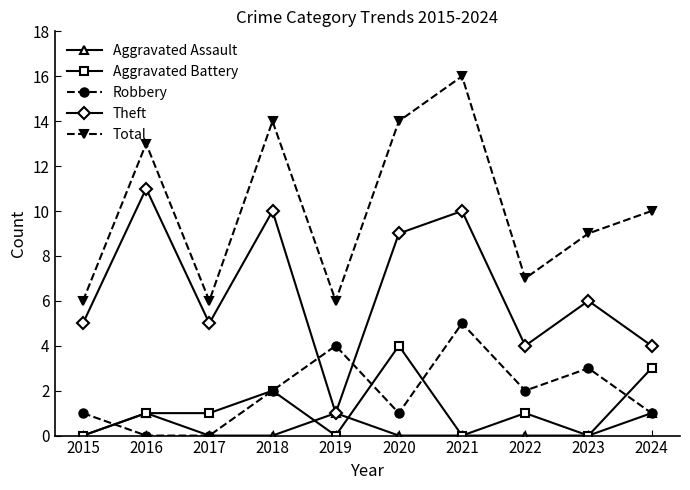

The value of Aggravated Assault at 2020 is 1. True or false?

False